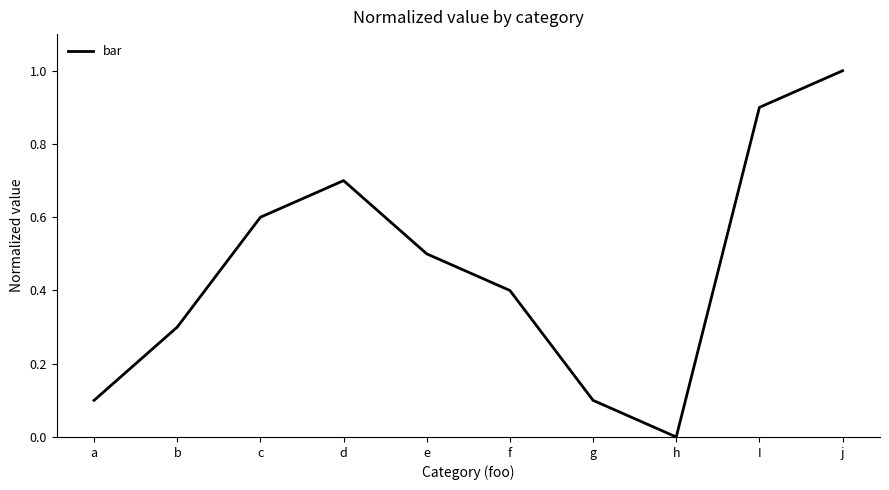

How many lines are shown in the chart?

1